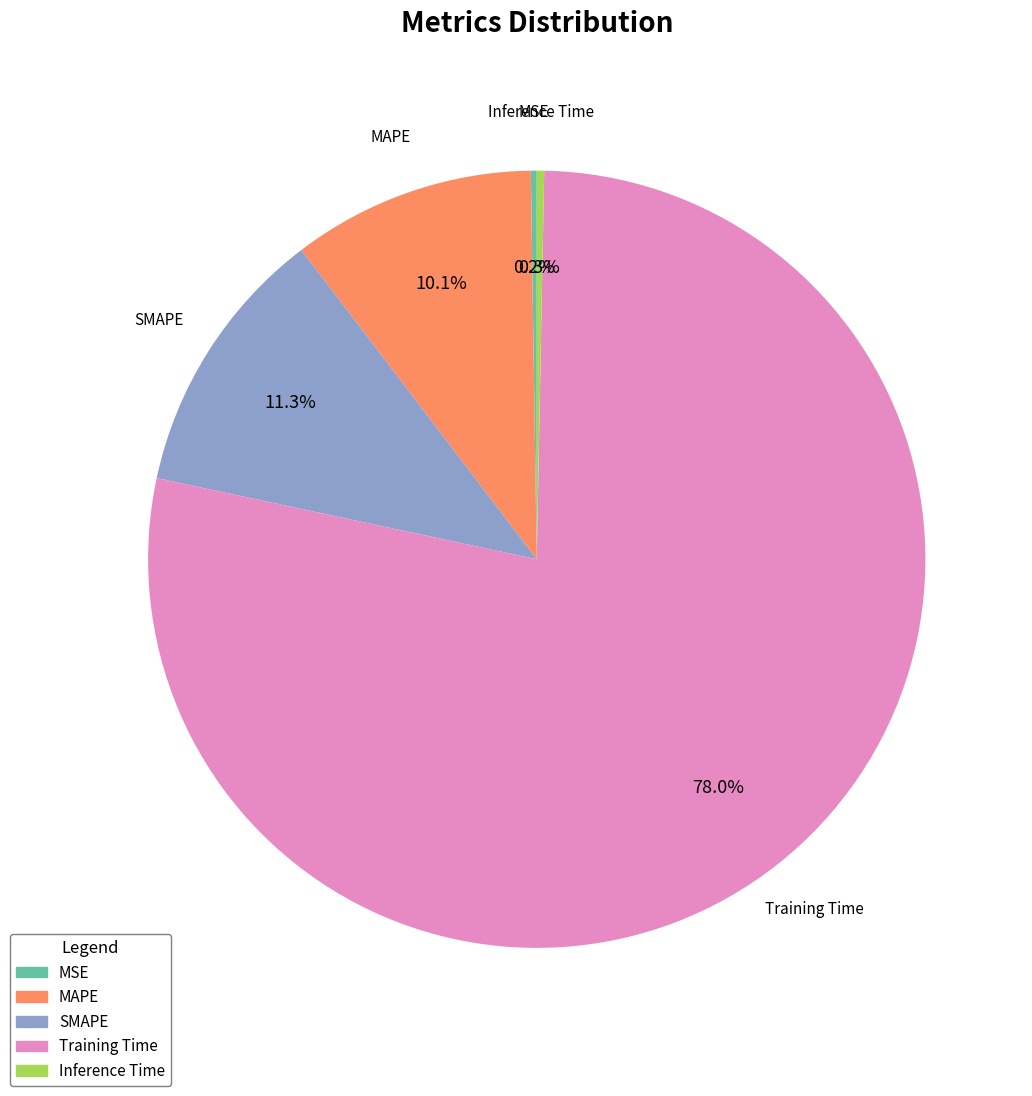

To the nearest percent, what is the combined percentage of Inference Time and MAPE?

10%